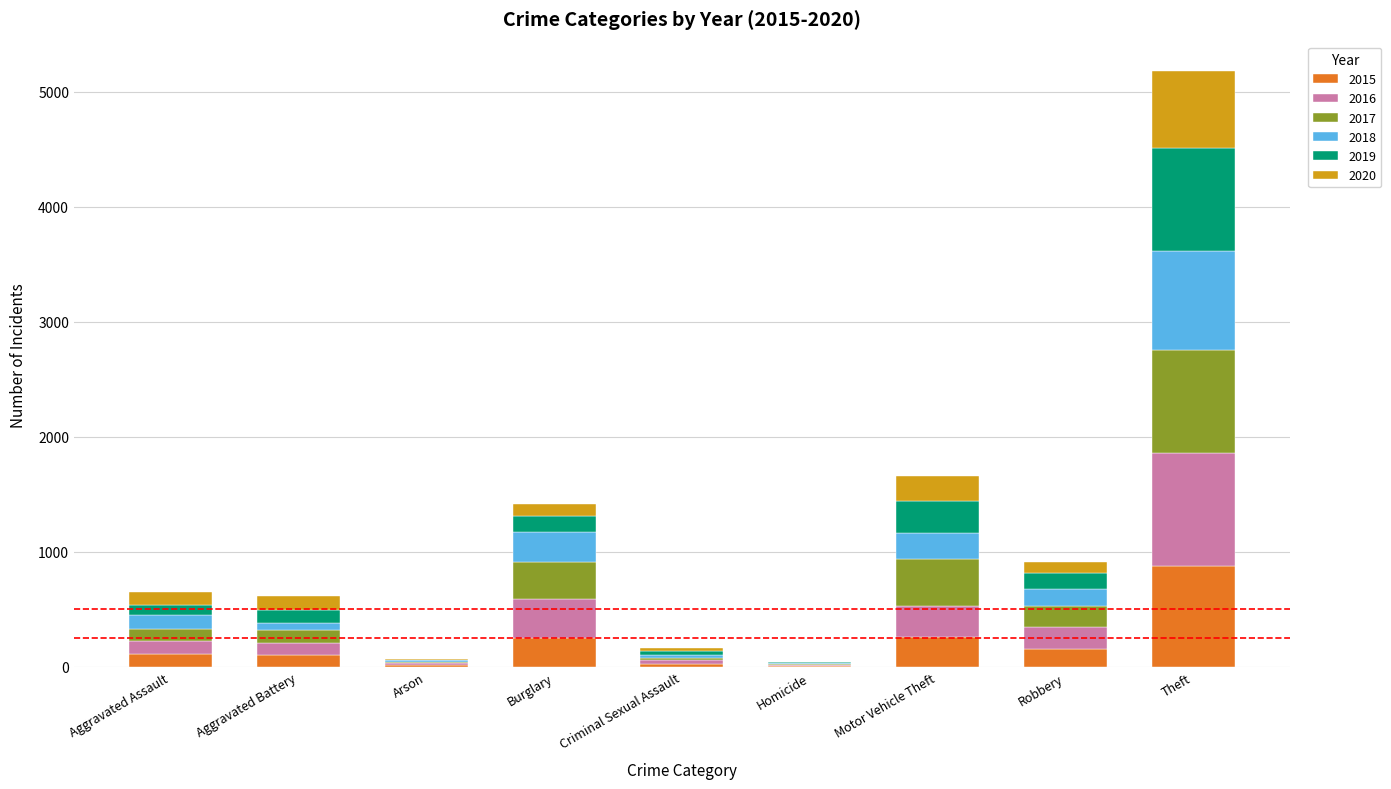

At which category is the sum across all series the highest?

Theft